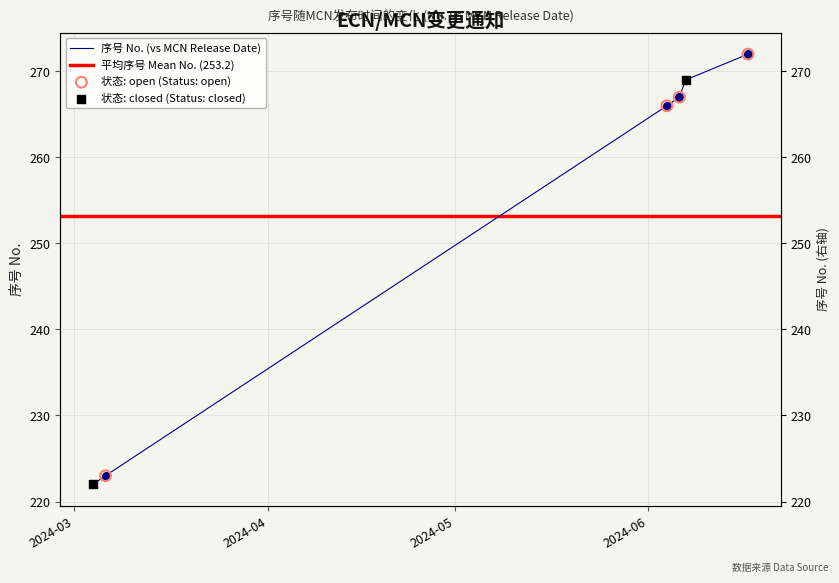

What is the change in value from 2024-06-04 to 2024-06-17?

+6